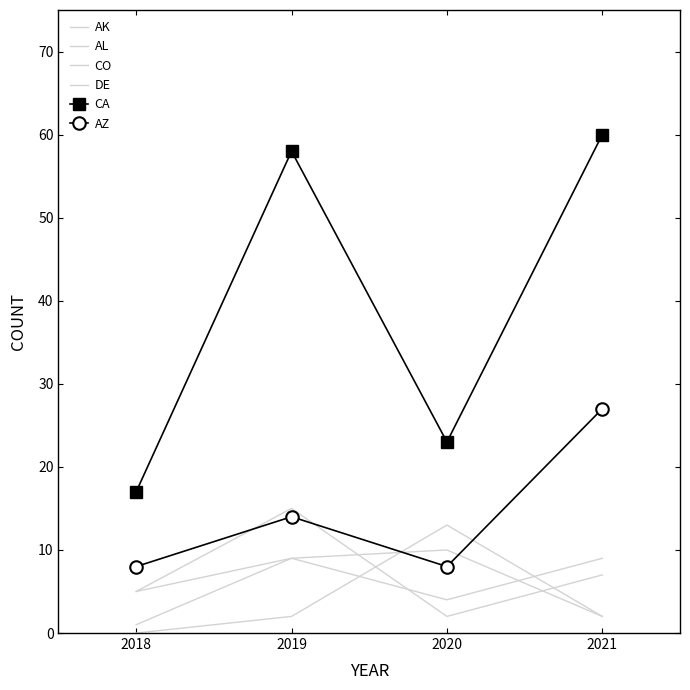

How many categories are shown in the chart?

4